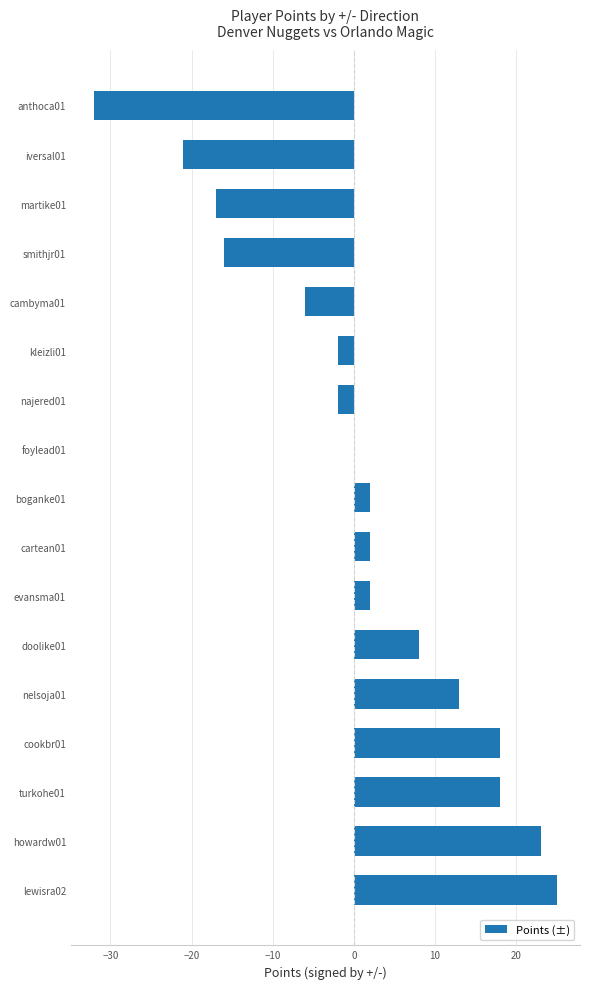

What is the sum of the values at kleizli01 and turkohe01?

16